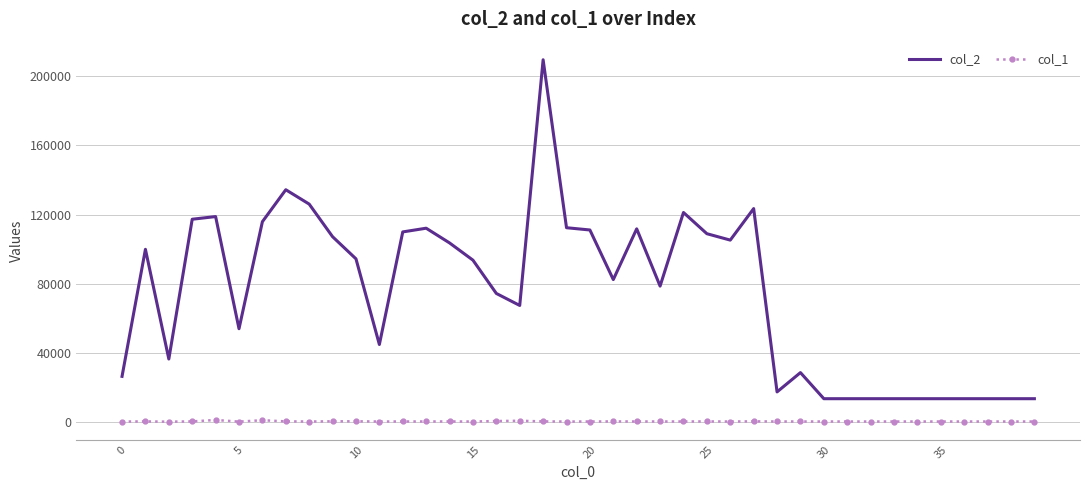

True or false: col_1 and col_2 cross at least once.

False